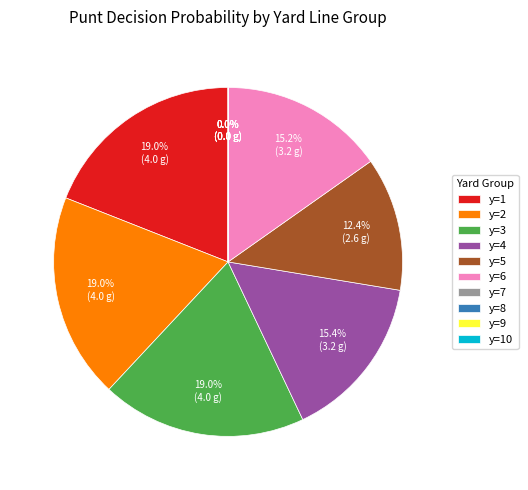

Is there a majority slice in this chart?

No